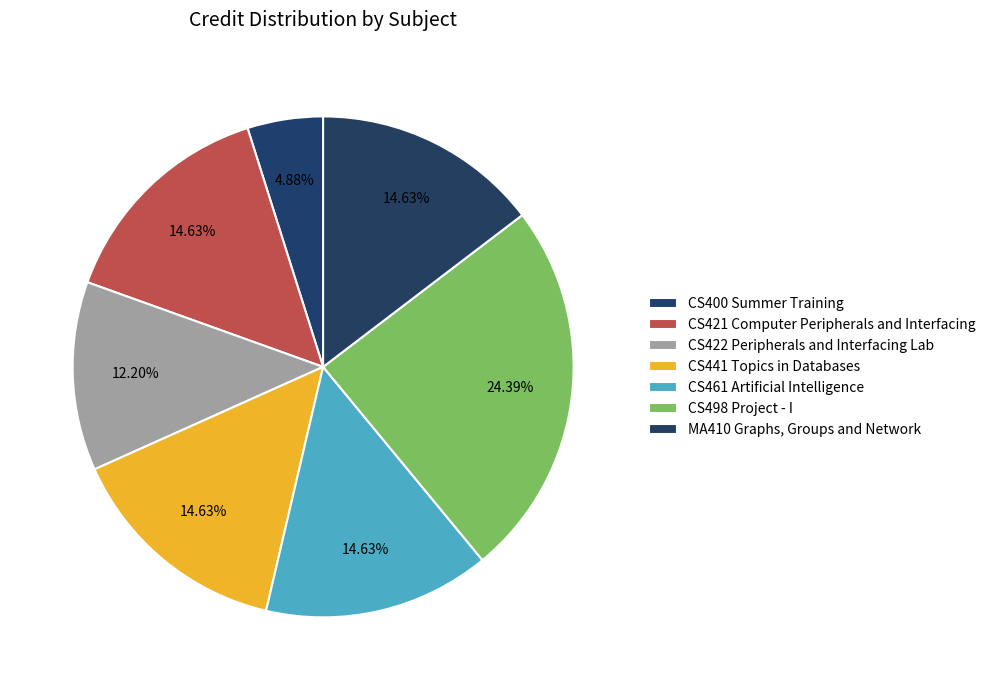

Is there a majority slice in this chart?

No